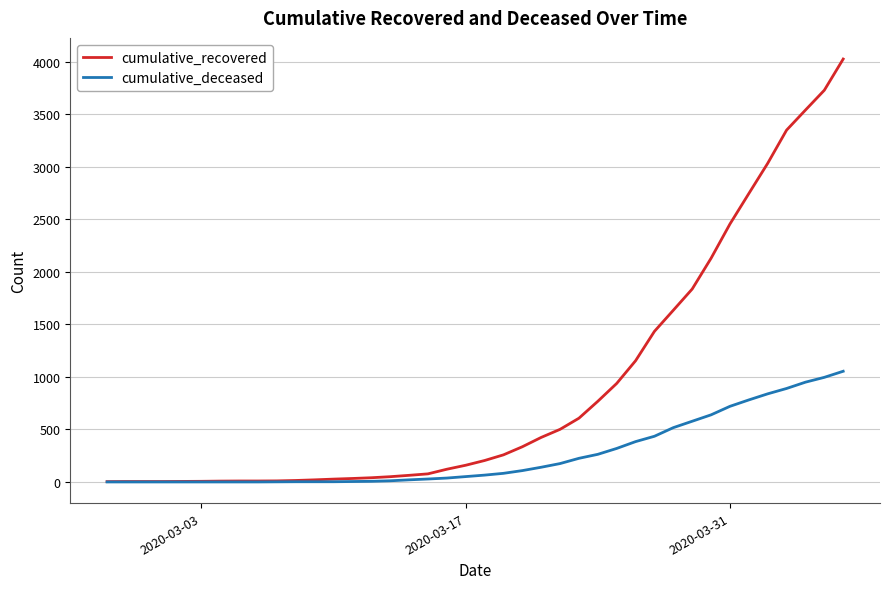

List the series in order of their peak value, lowest first.

cumulative_deceased, cumulative_recovered